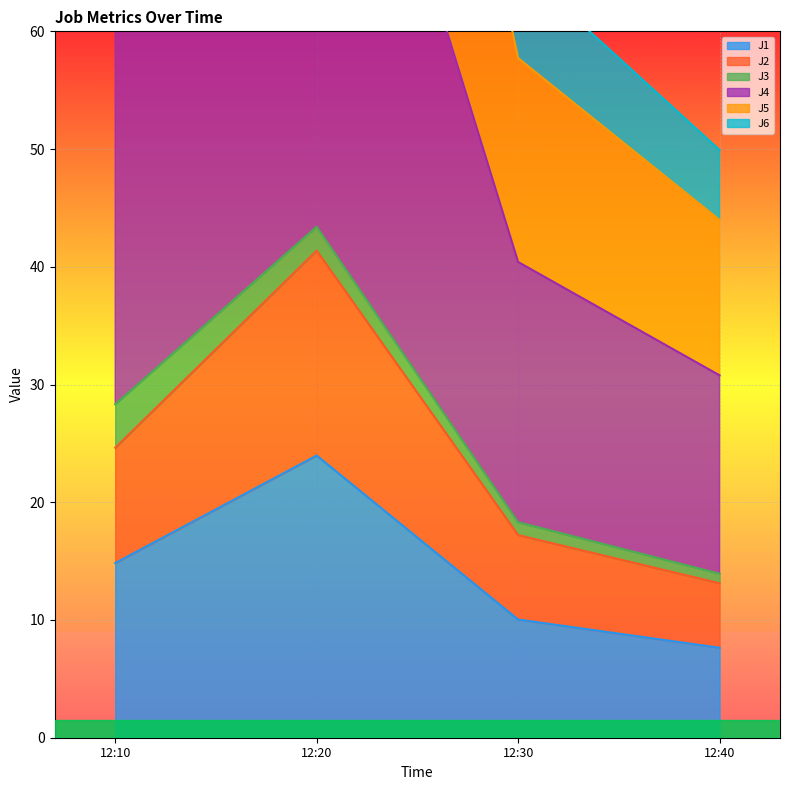

What is the sum of all J6 values?

227.6